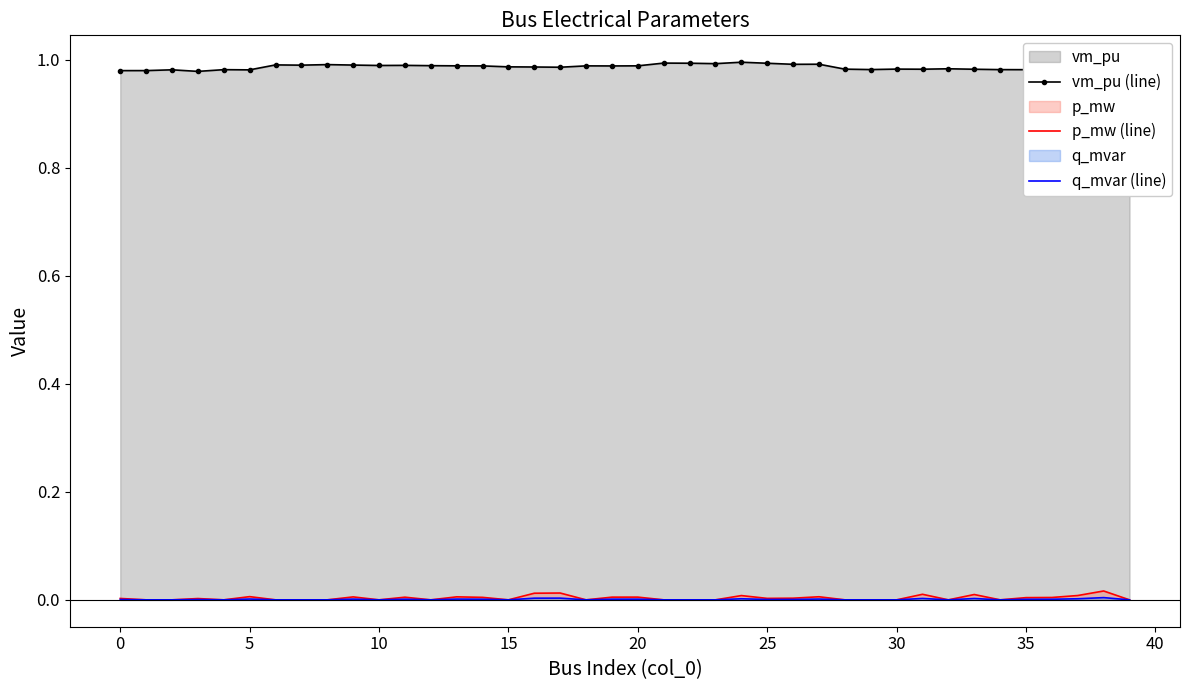

At which category does the chart reach its peak across all series?

24